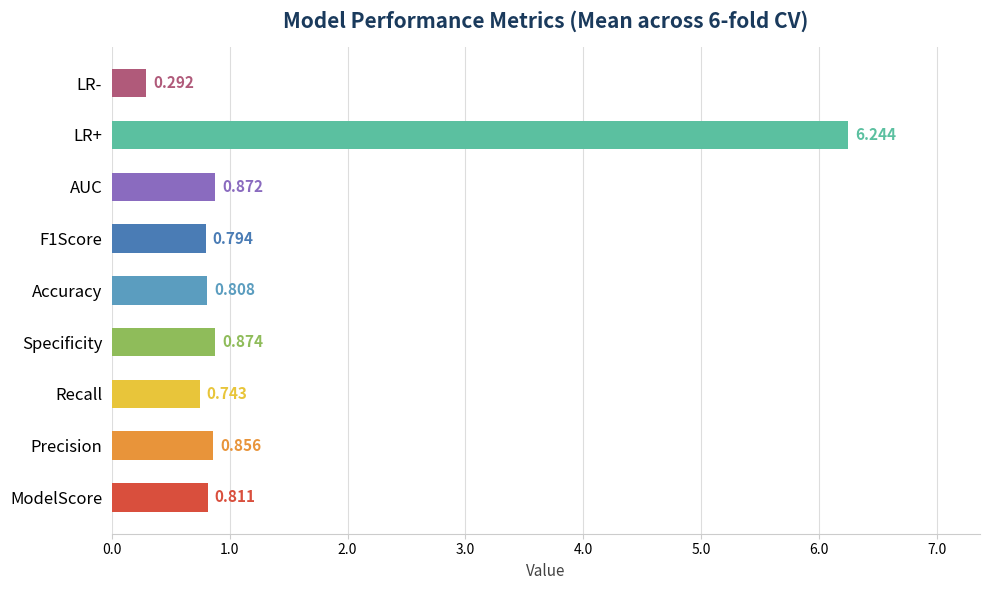

Which category has the highest value across all series?

LR+